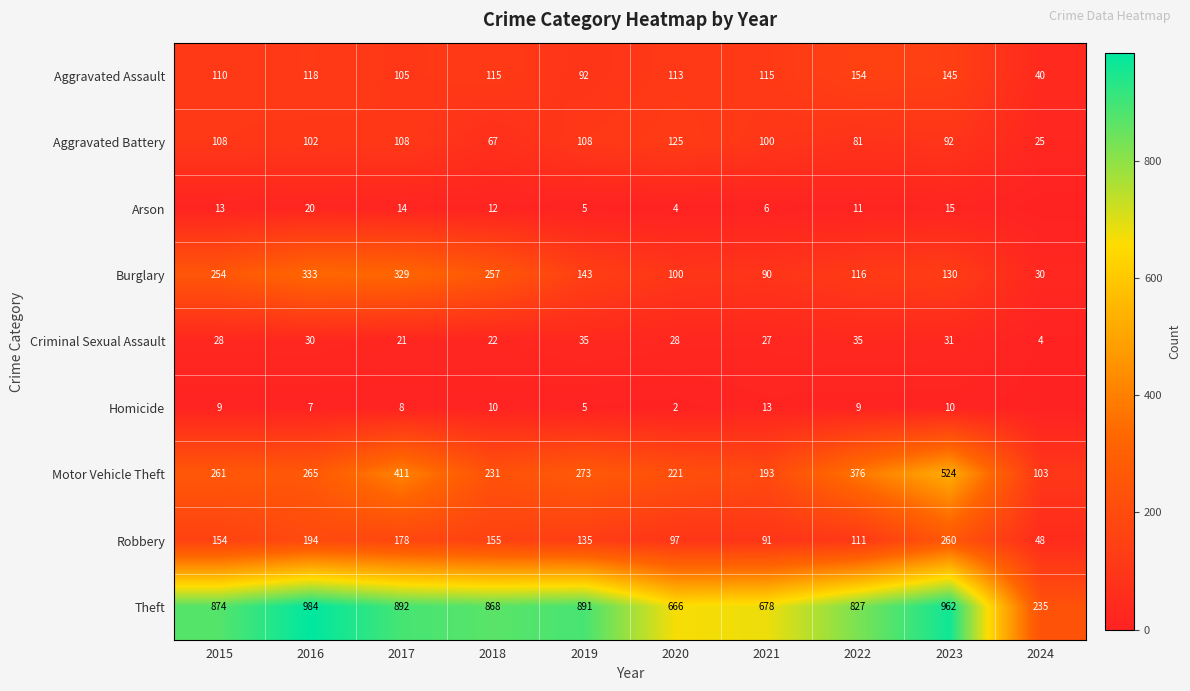

At which category is the sum across all series the highest?

2023